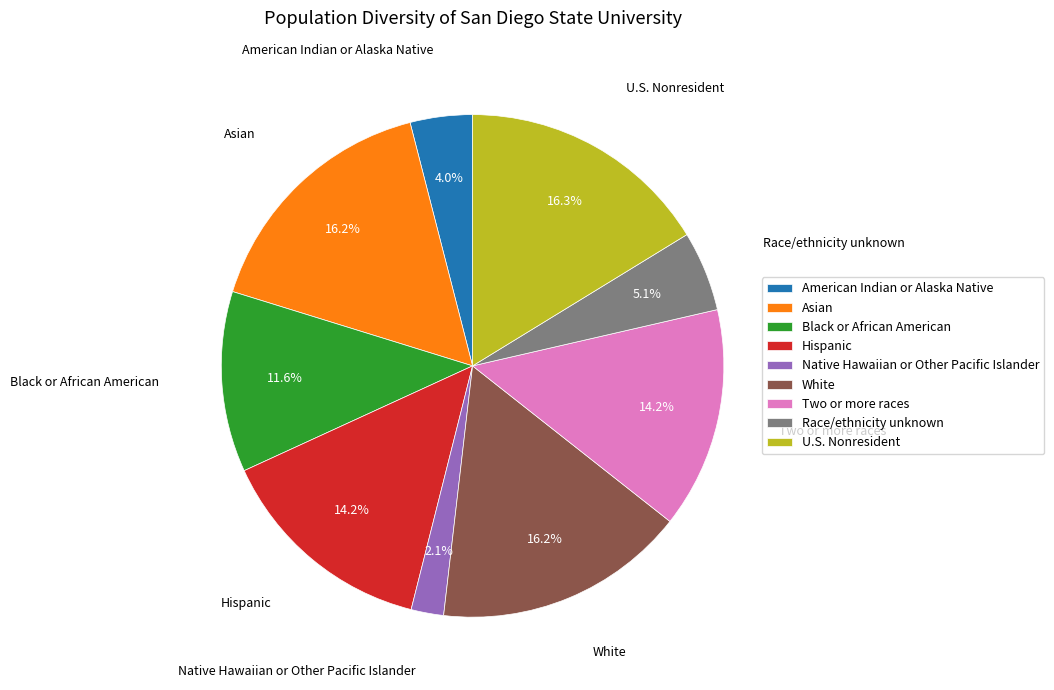

What percentage do U.S. Nonresident and Asian together represent?

32.5%